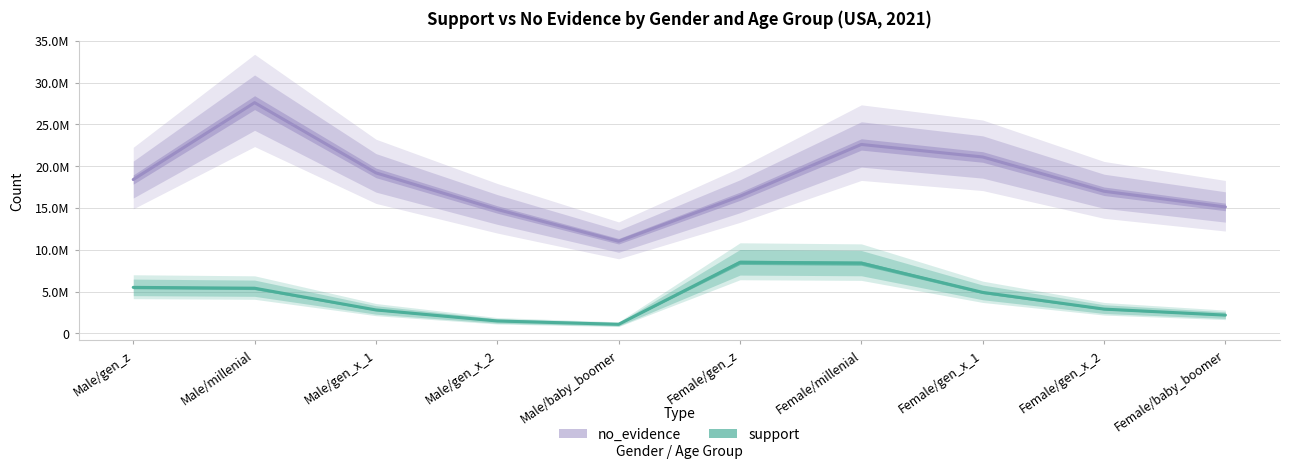

True or false: no_evidence and support intersect in this chart.

False